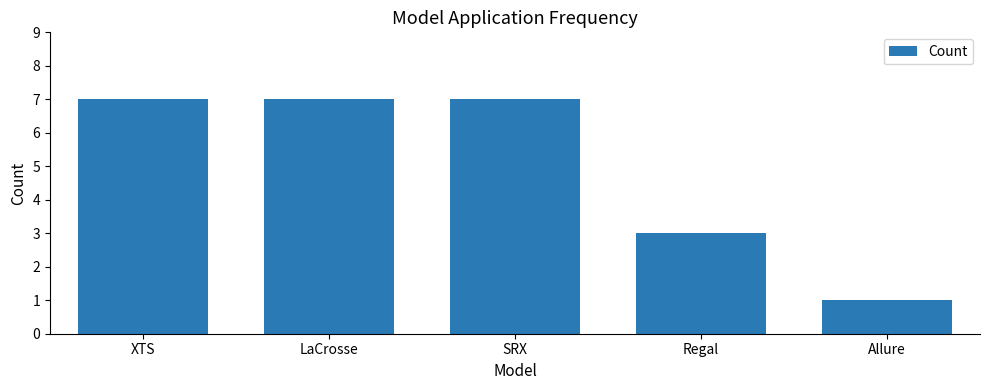

What is the greatest value displayed?

7